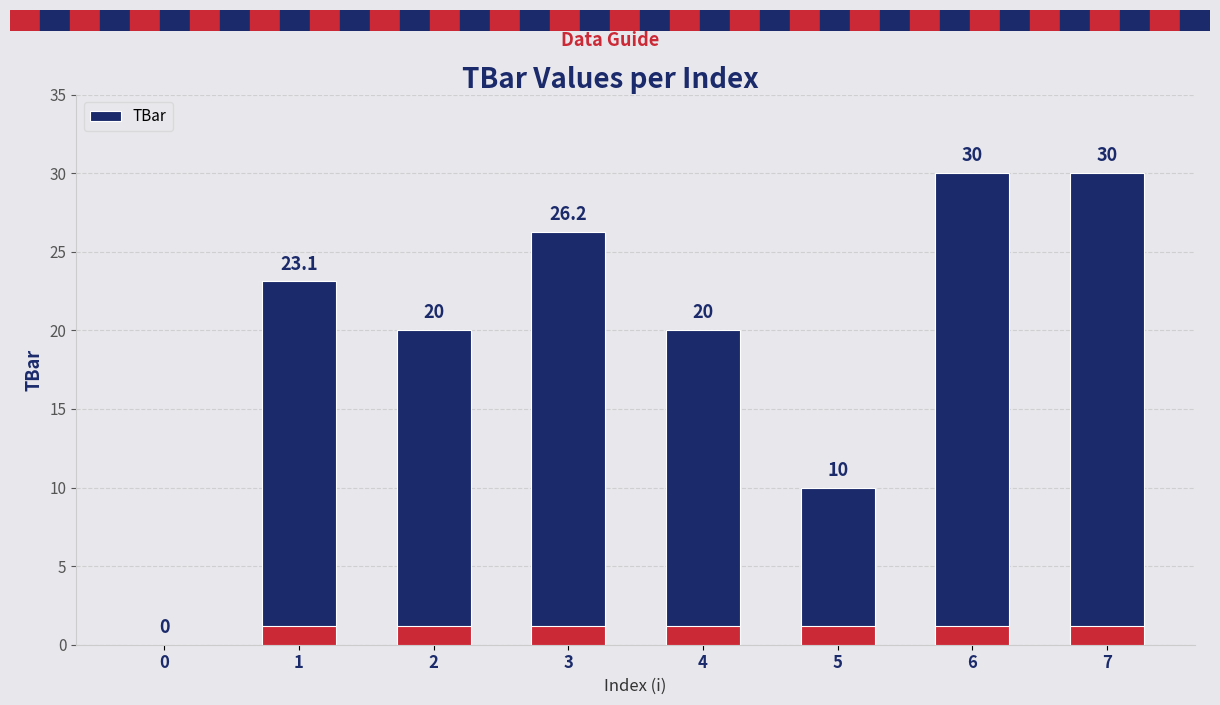

The value at 2 is 26.3. True or false?

False